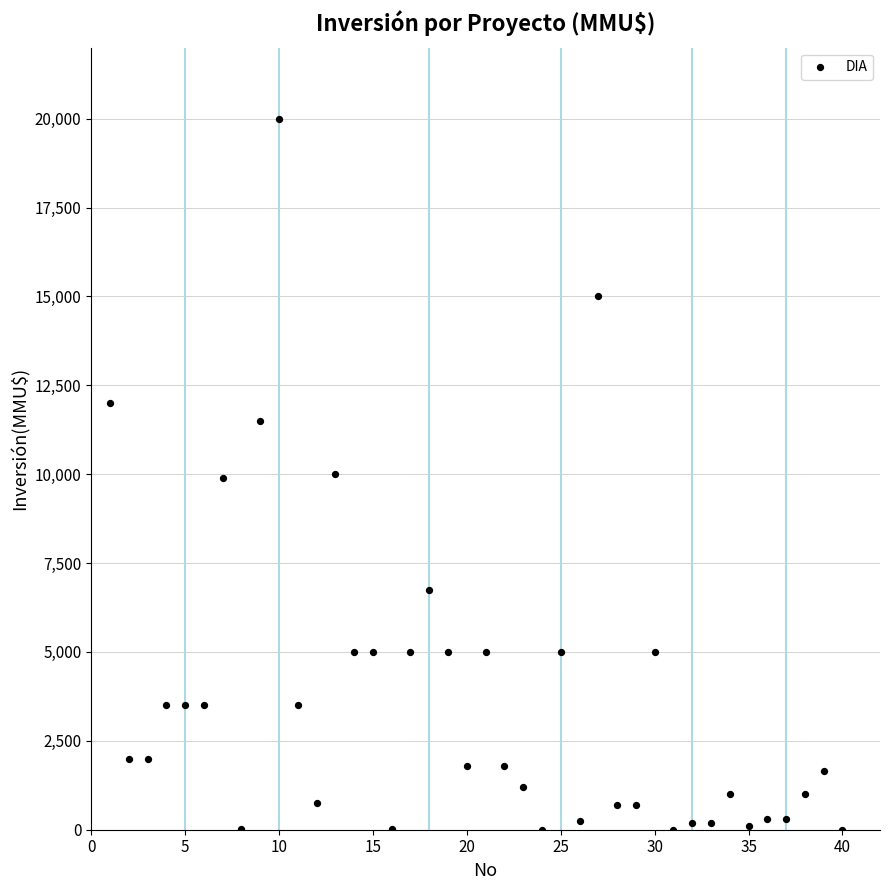

What is the range of Y values (max minus min)?

20000